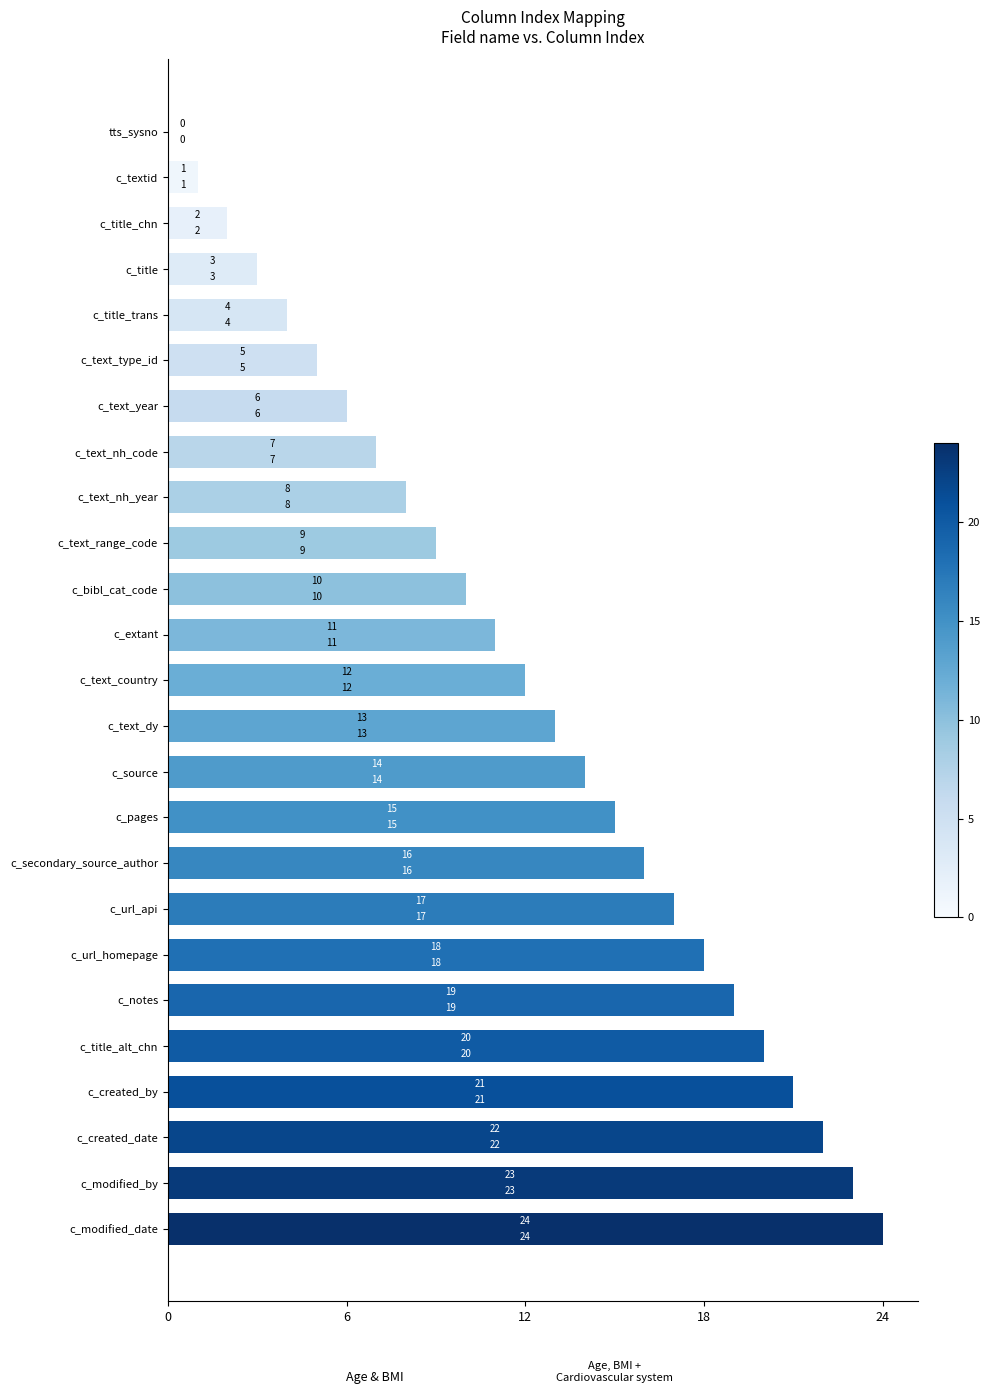

Count the number of data series in this chart.

2